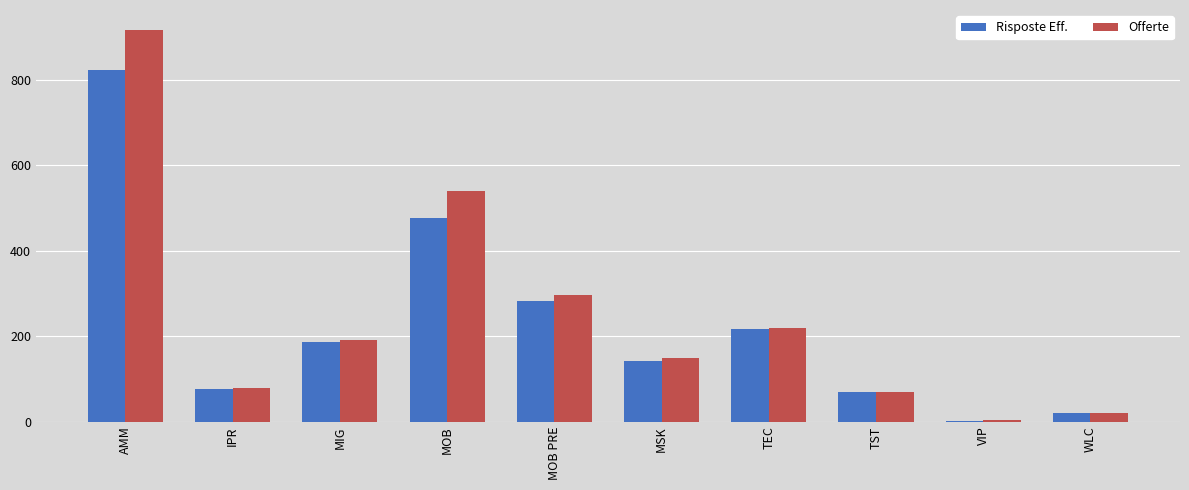

Which series changed the most between AMM and IPR?

Offerte